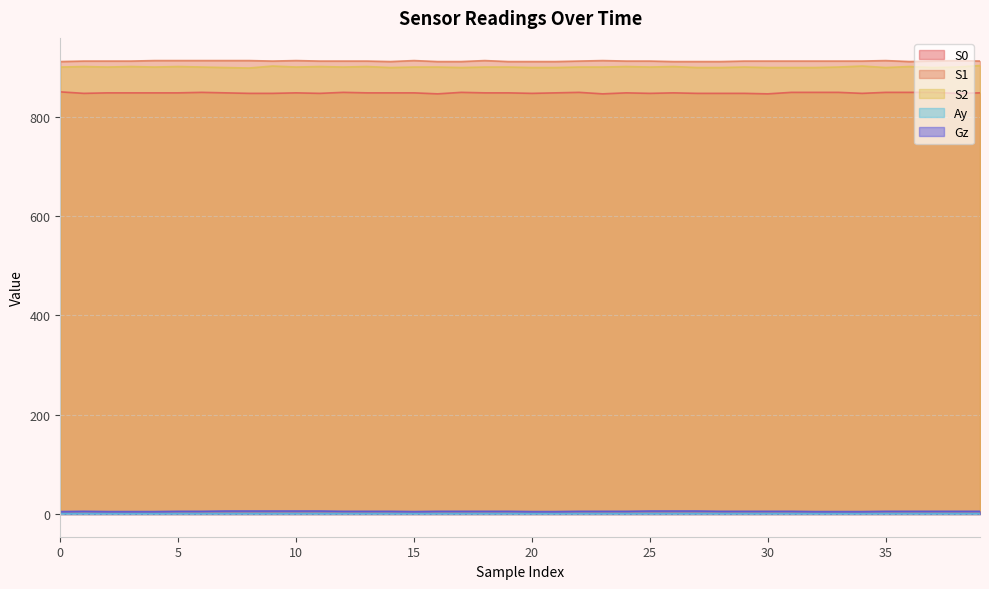

What is the greatest value displayed?

913.0